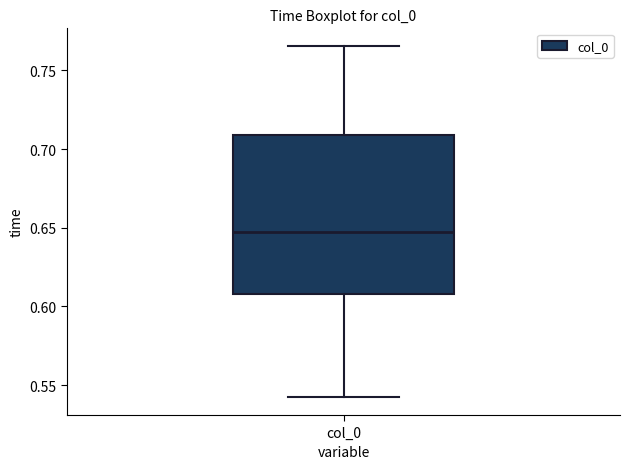

Read this box plot against the y-axis: the position of the median line, the range covered by the box, and the ends of both whiskers. The values are not printed on the chart, so give them approximately, as read against the axis.

median 0.645, box 0.610 to 0.710, whiskers 0.540 to 0.765